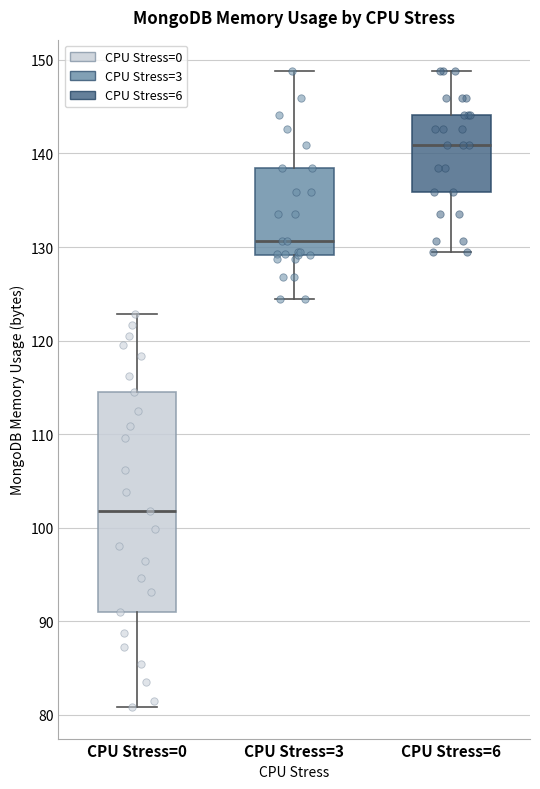

Where does the lower whisker of the box for CPU Stress=6 end on the y-axis? The values are not printed on the chart, so give them approximately, as read against the axis.

129